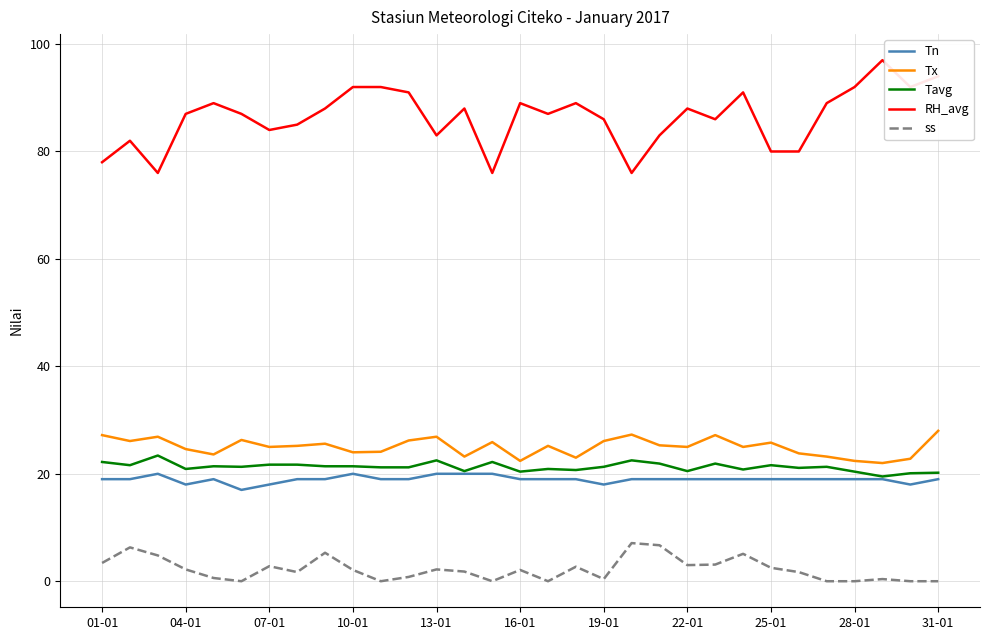

True or false: Tx and RH_avg intersect in this chart.

False